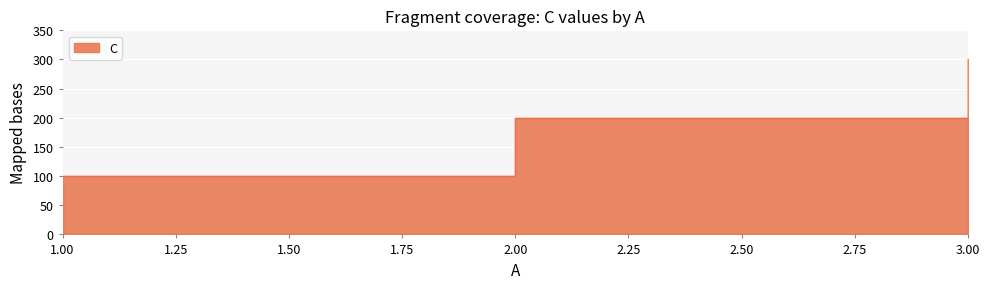

Does the chart display data point markers on the line(s)?

No